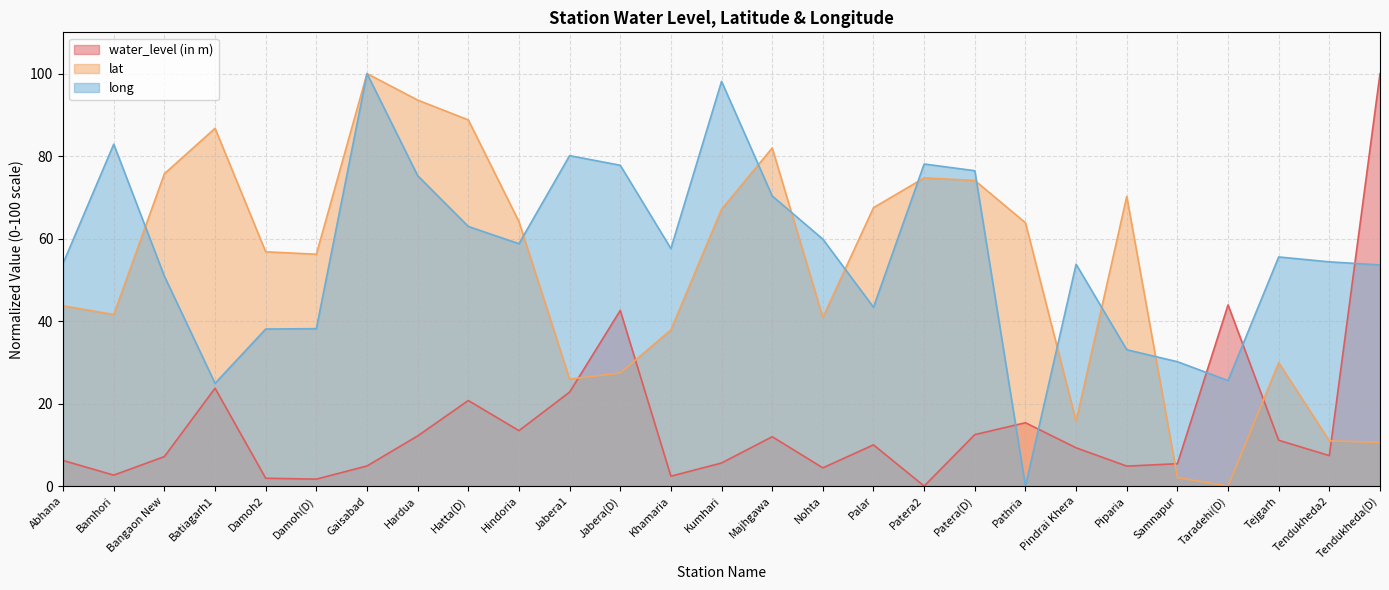

Which series has the largest total across all categories?

long